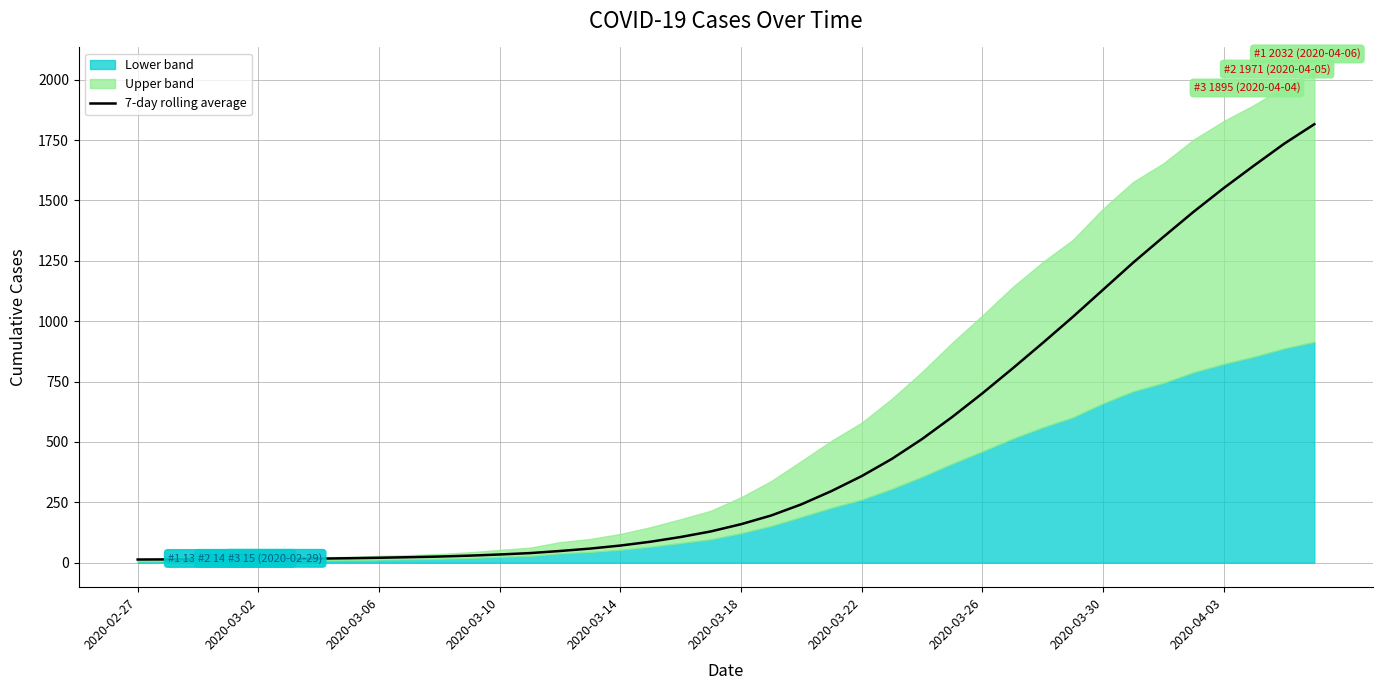

The chart shows a value of 3110.5 at 38. True or false?

False